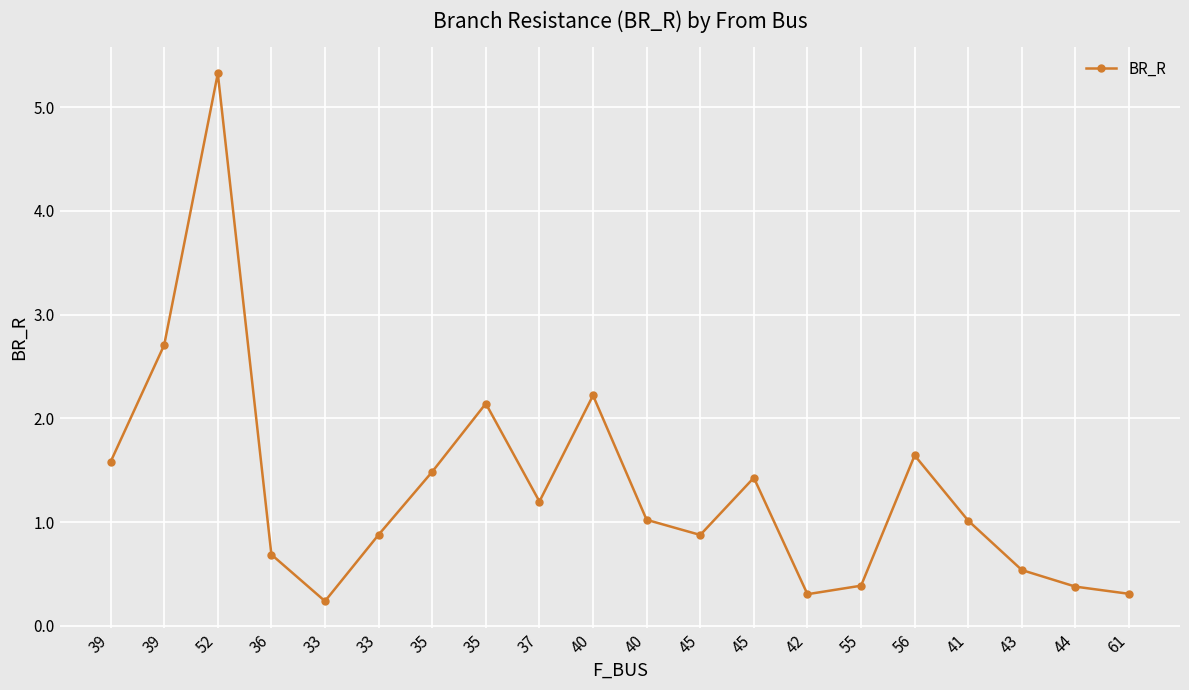

Does the chart have visible grid lines?

Yes